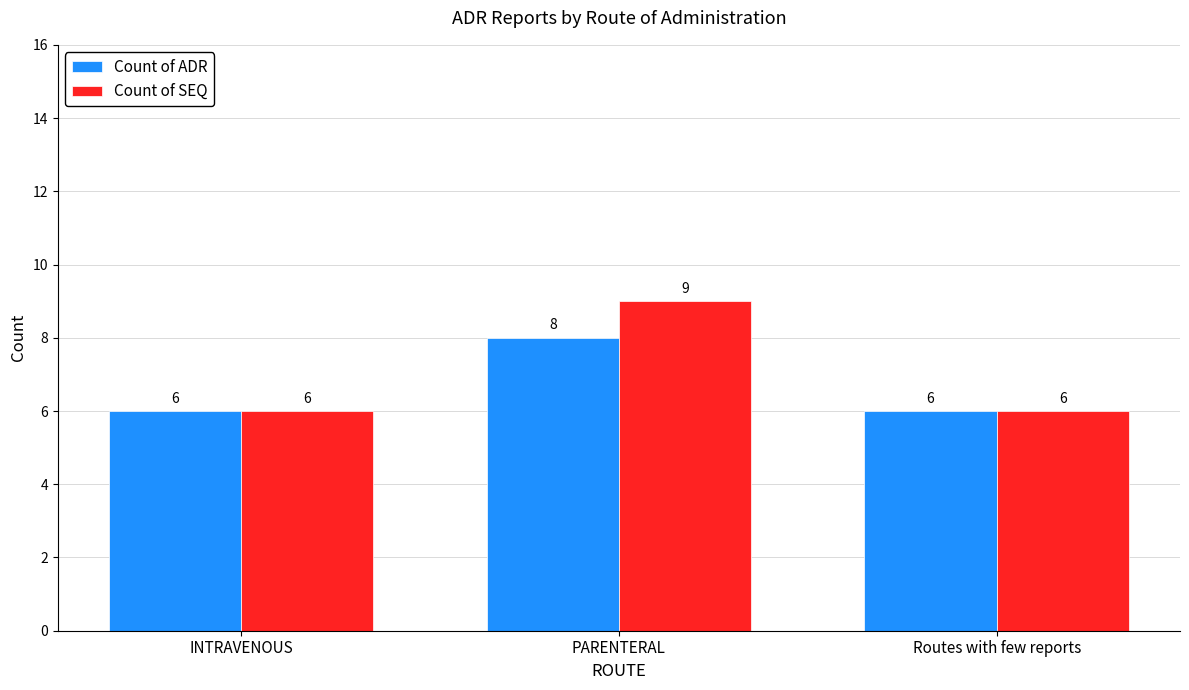

Is it true that Count of ADR equals 8 at PARENTERAL?

True